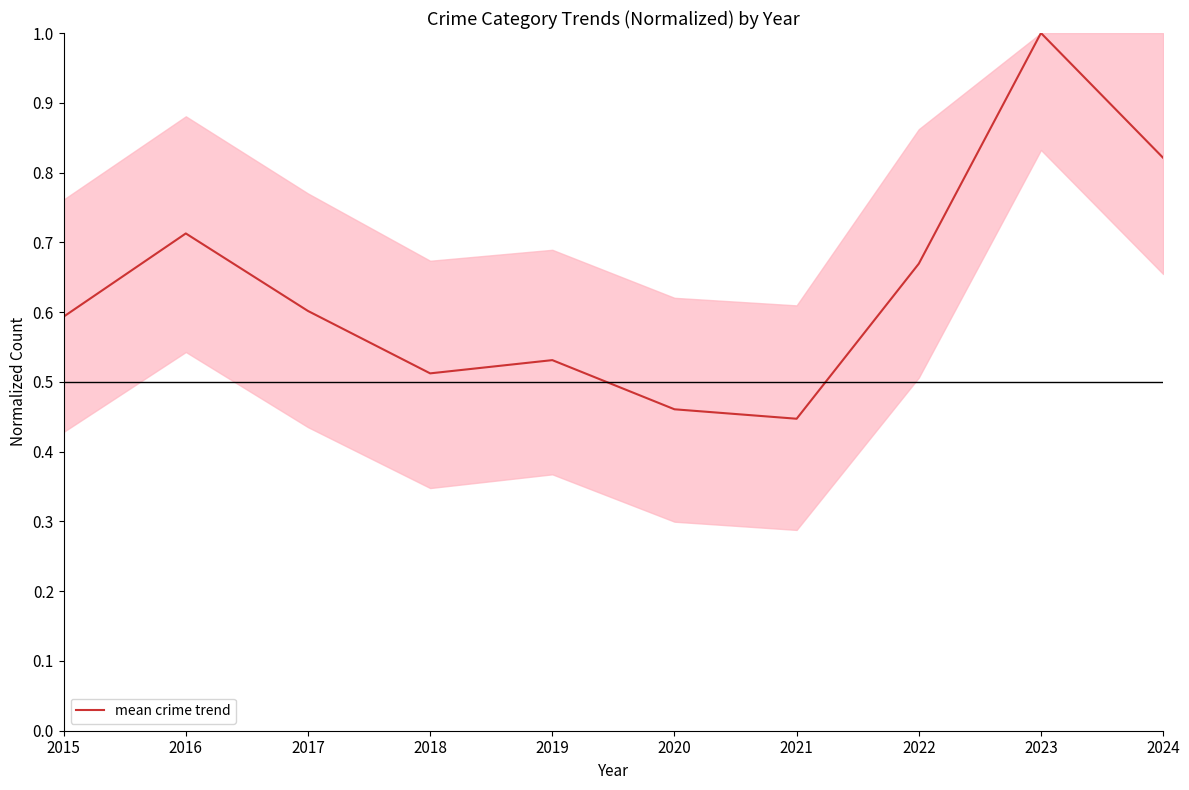

Rank the categories by value from lowest to highest.

2021, 2020, 2018, 2019, 2015, 2017, 2022, 2016, 2024, 2023